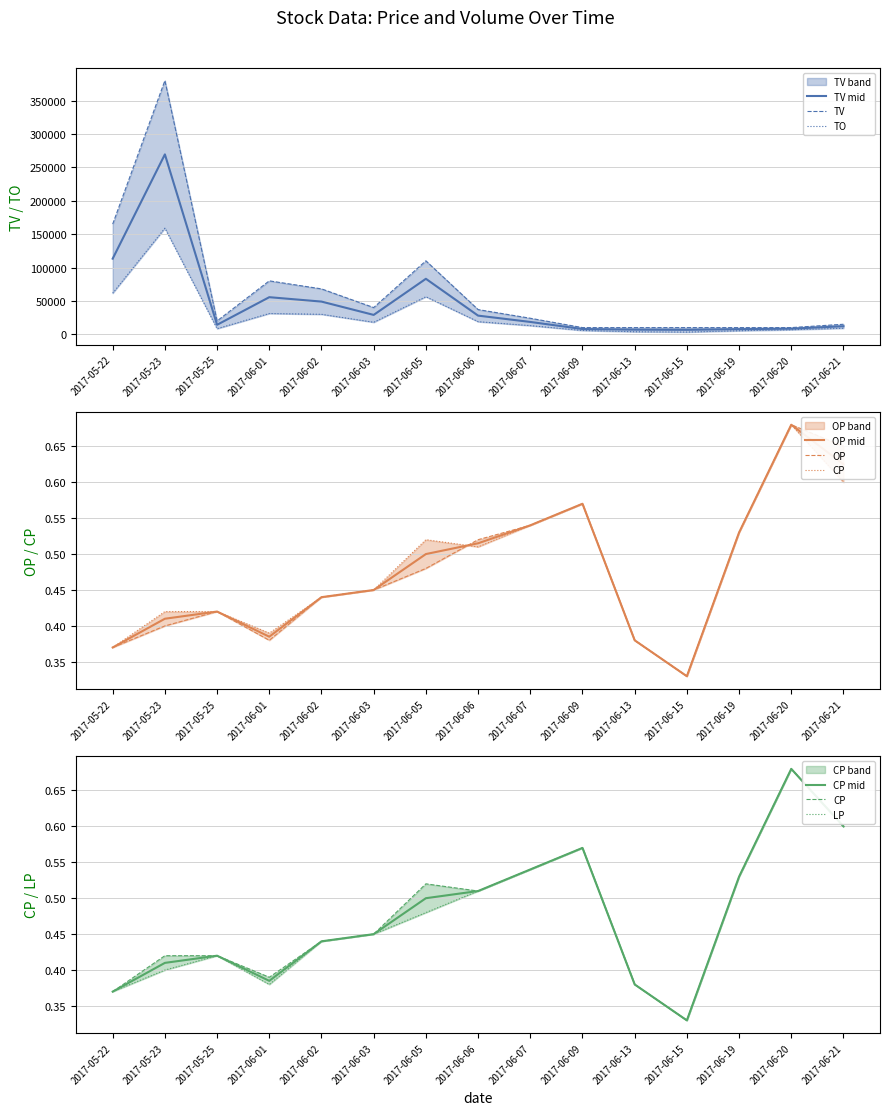

What position from the left is 2017-06-19?

13